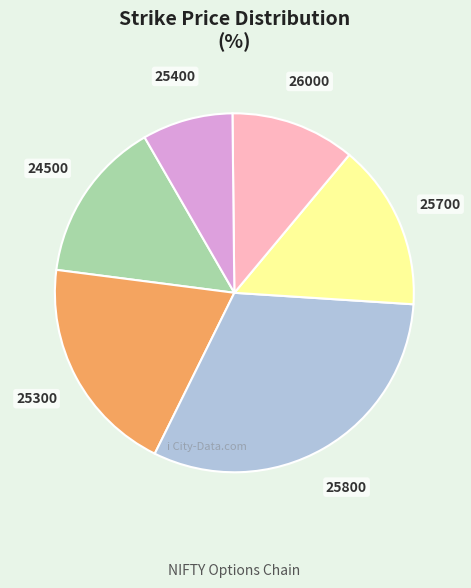

Is there any slice that represents more than half of the pie?

No